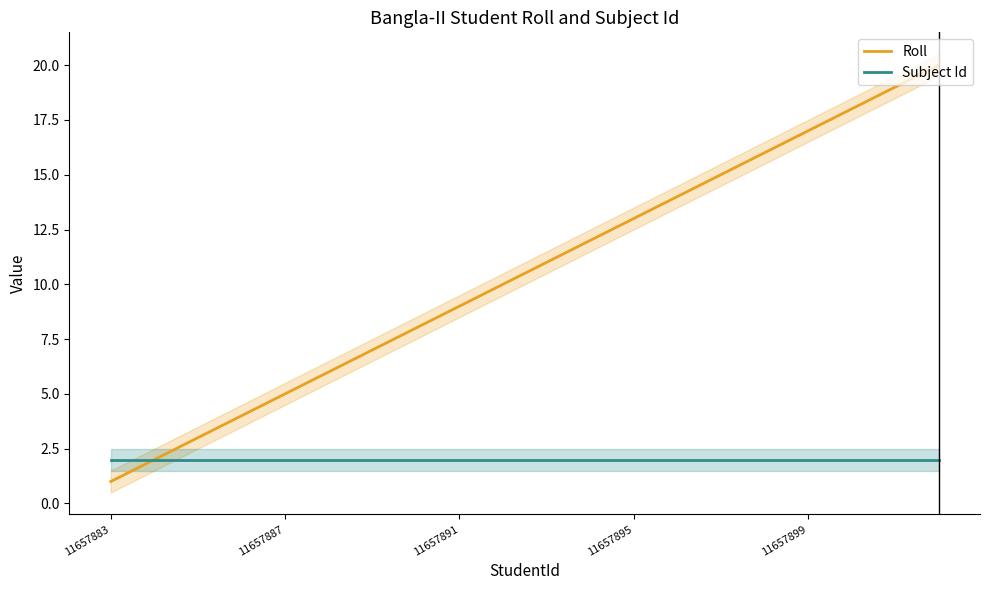

What is the maximum value for Roll?

20